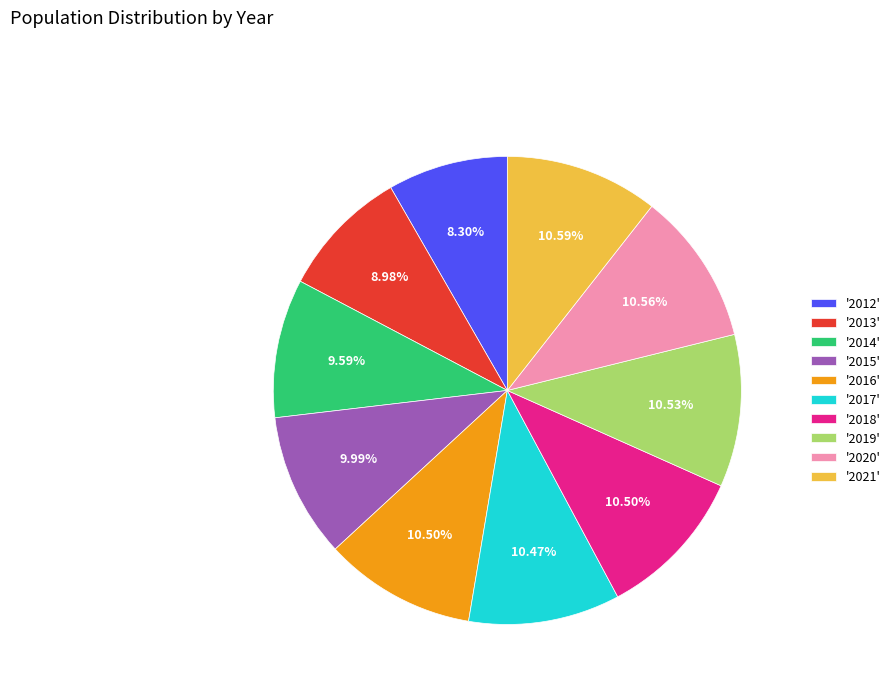

Approximately how many times larger is the value at '2016' compared to '2020'?

1.0